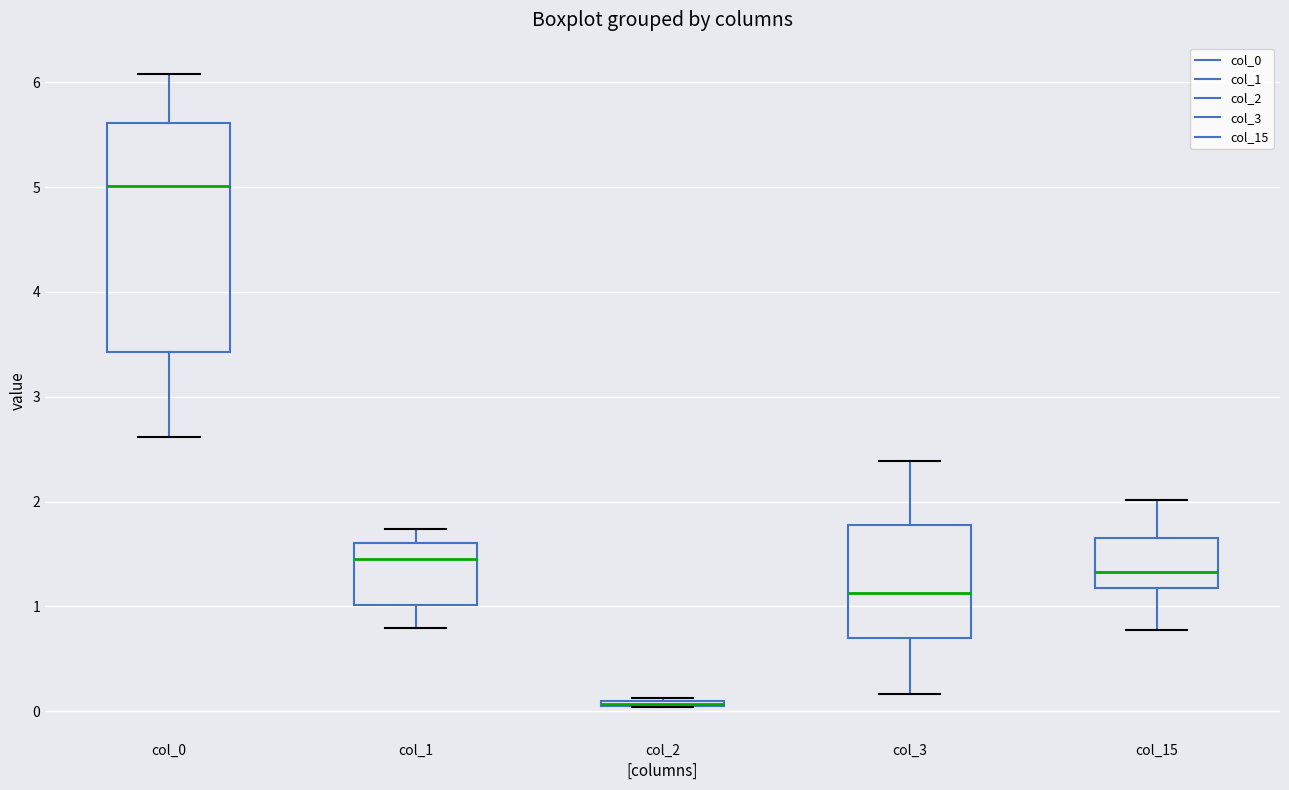

Where does the lower whisker of the box for col_0 end on the y-axis? The values are not printed on the chart, so give them approximately, as read against the axis.

2.6